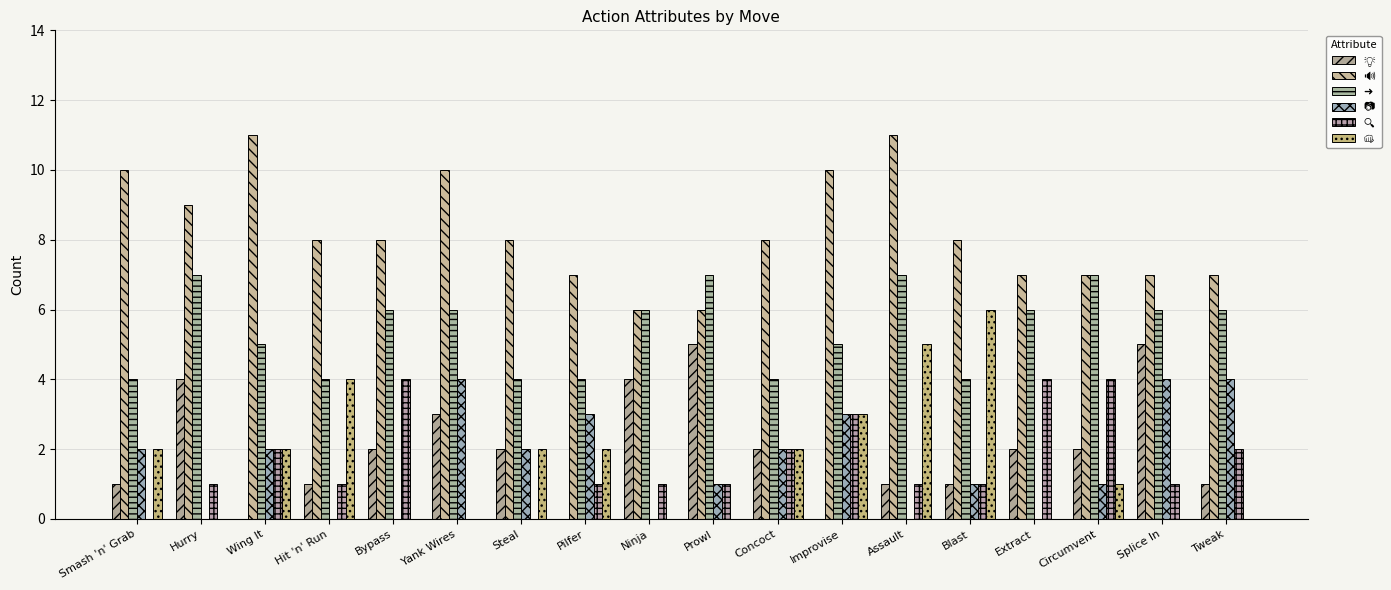

Count the number of data series in this chart.

6